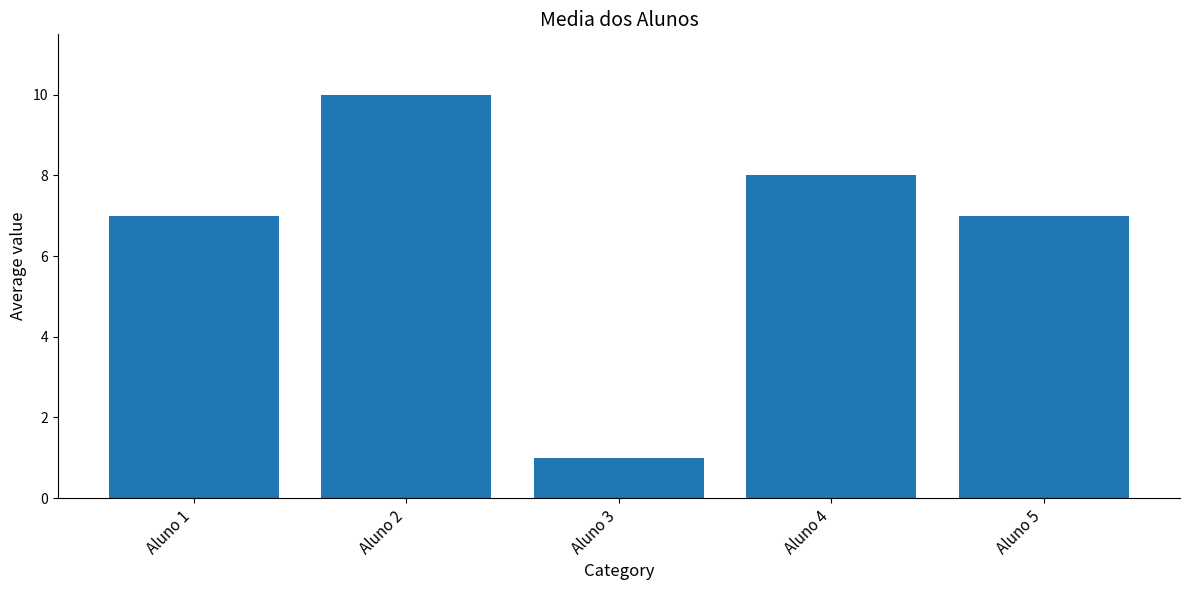

How many bars are there in total?

5